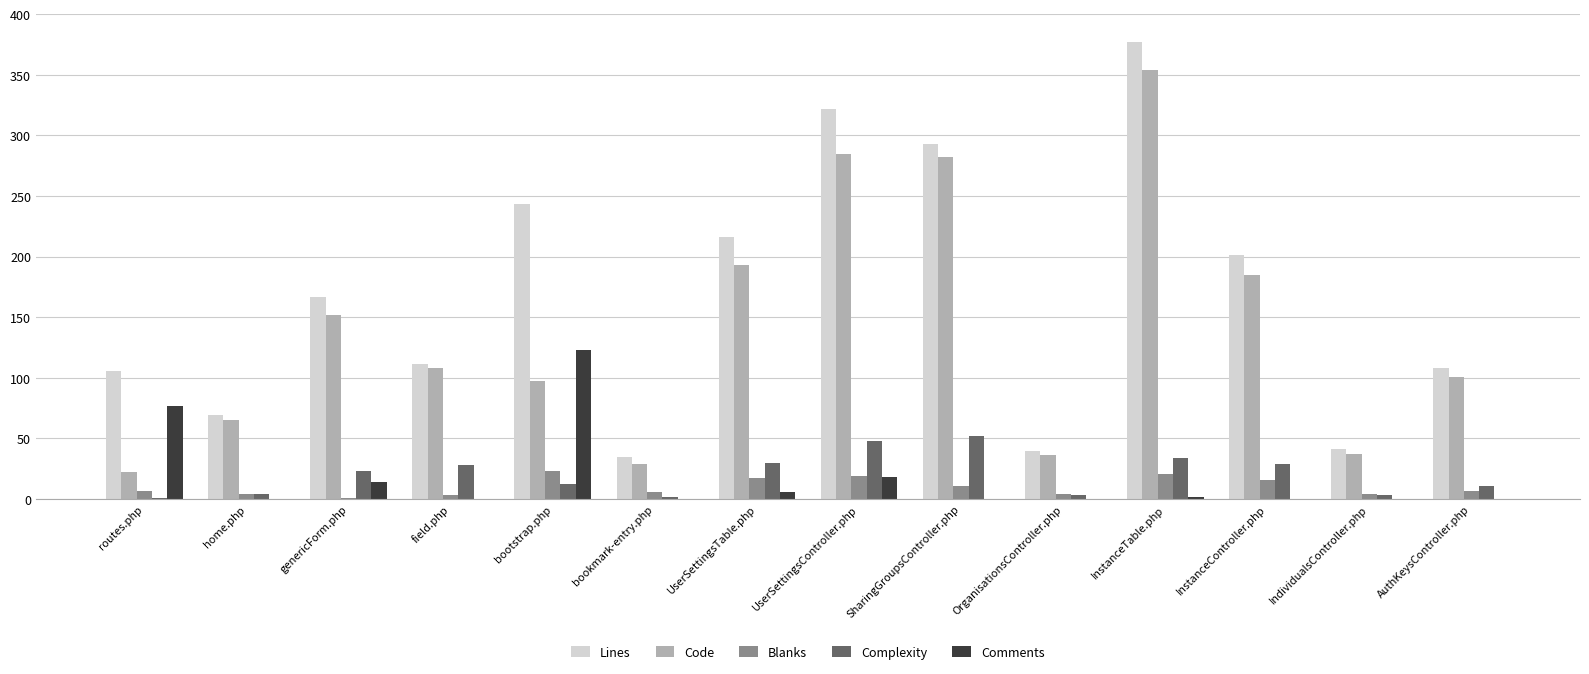

Are the bars horizontal?

No